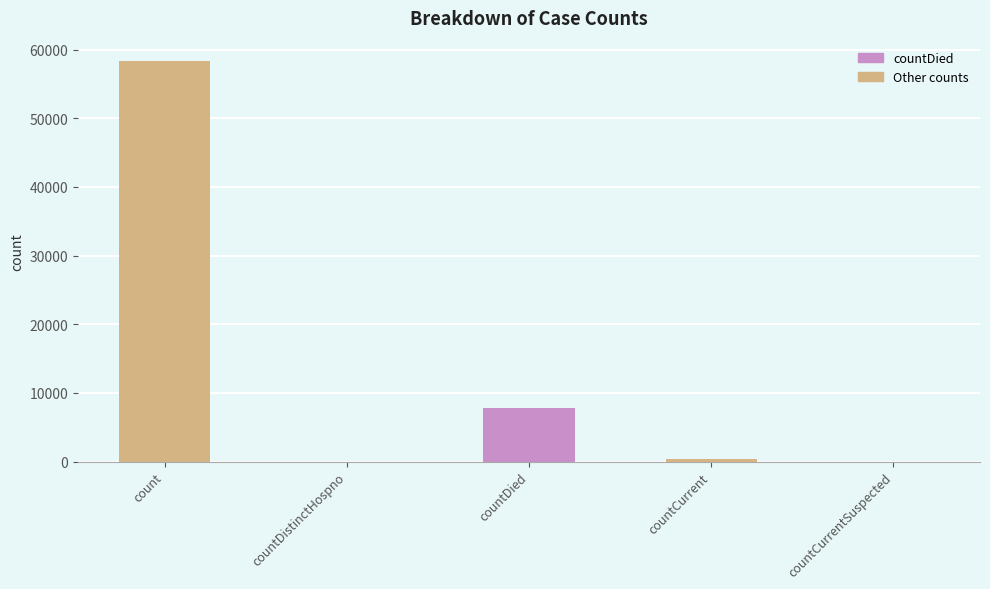

Is it true that the value at countDied is 7808?

True